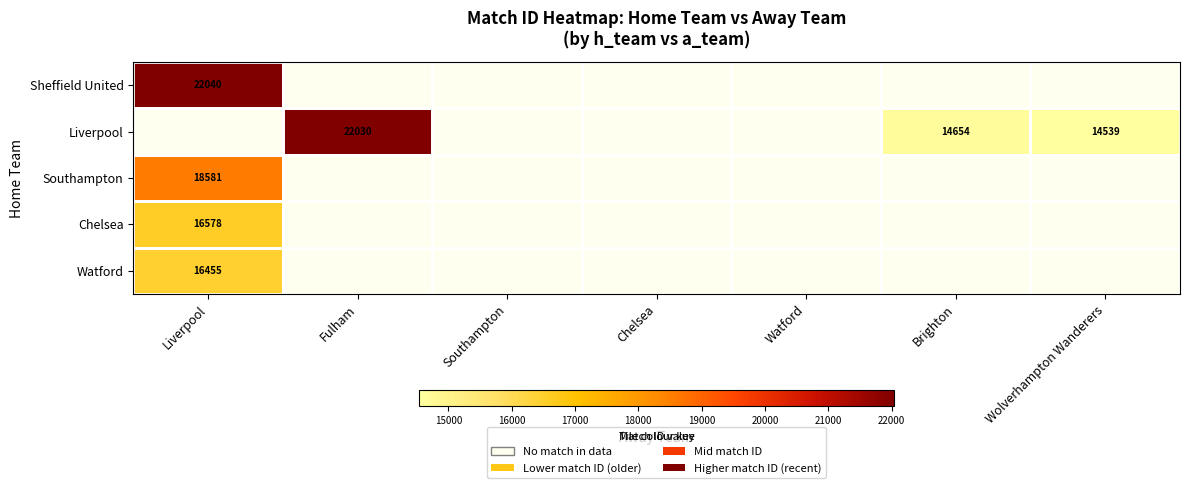

The Watford series shows 16455 at Liverpool. True or false?

True